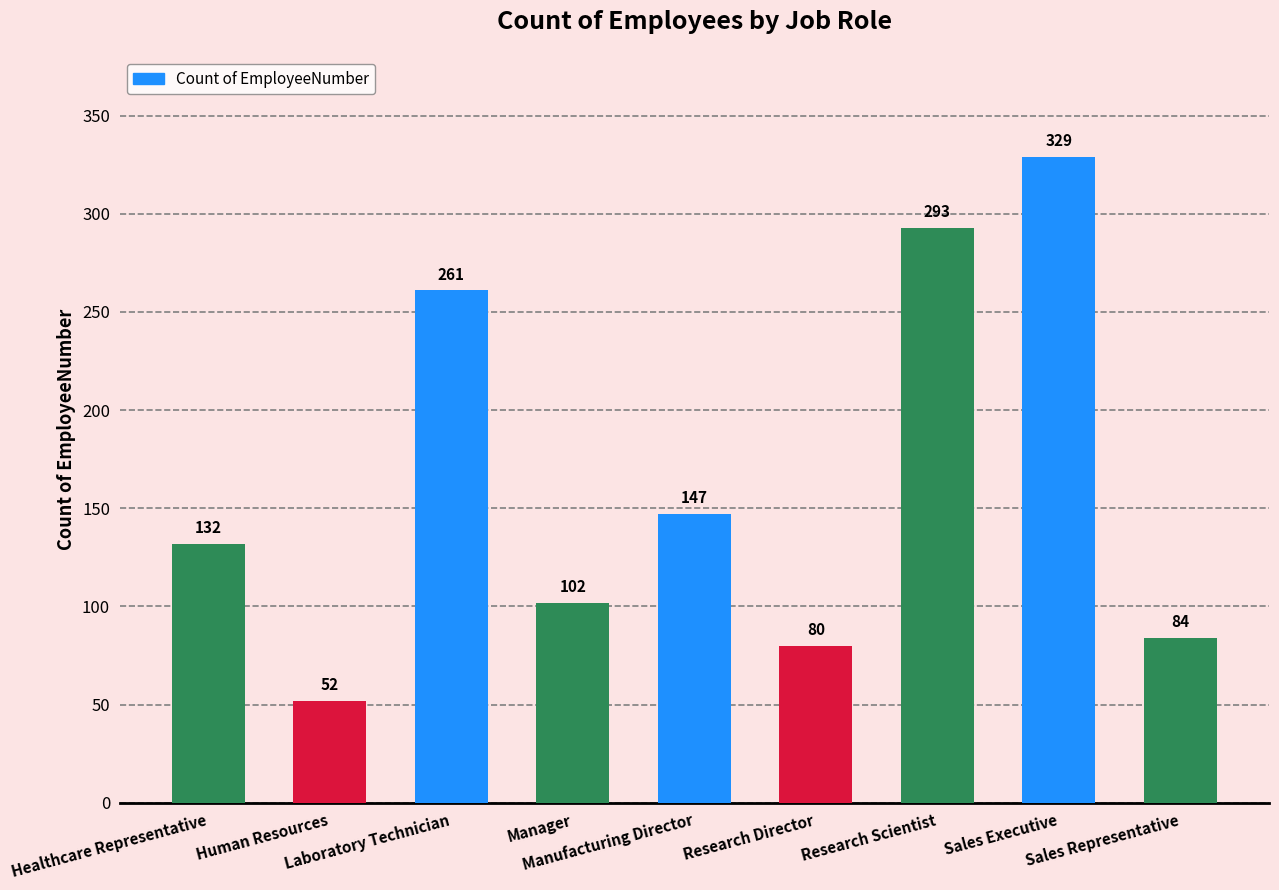

What is the average value?

164